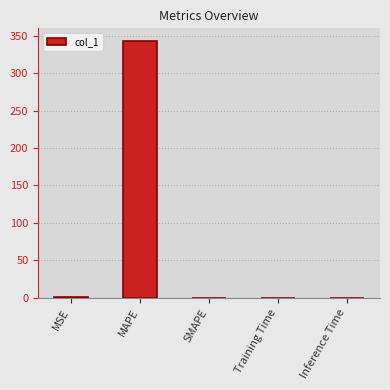

Between Training Time and MAPE, which is larger?

MAPE